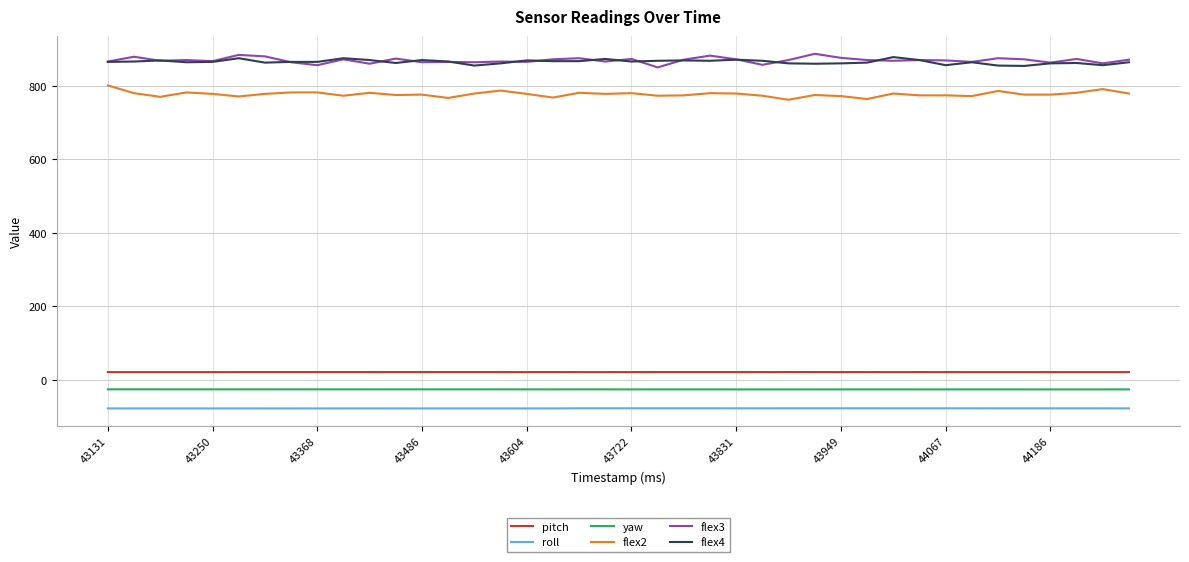

True or false: roll and flex2 intersect in this chart.

False